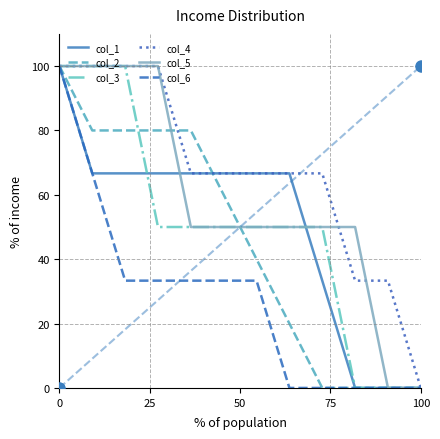

Which series has the largest total across all categories?

col_4